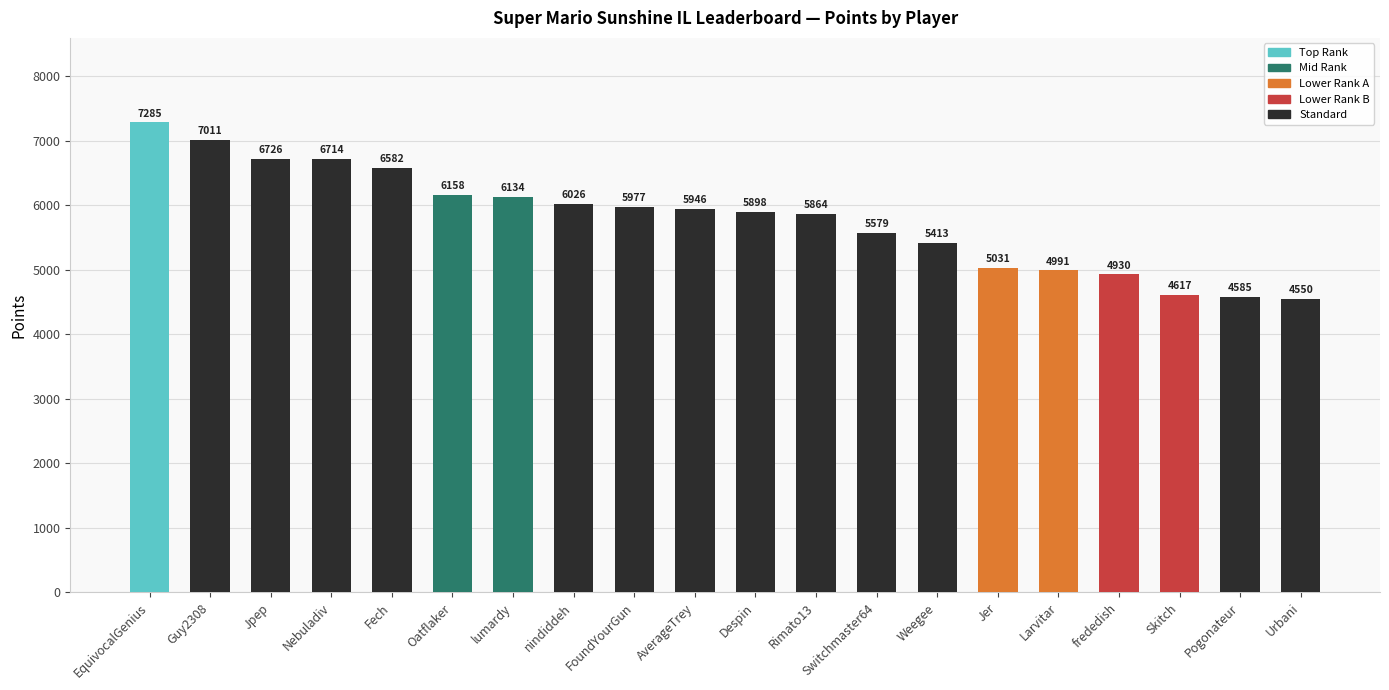

How many distinct data groups are displayed?

1